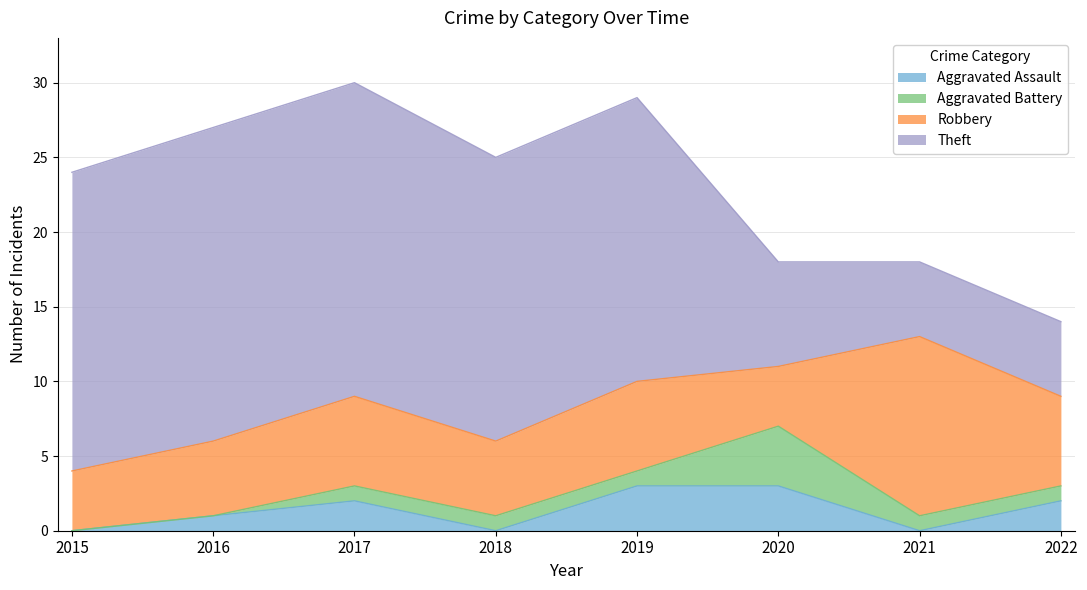

How many values in Aggravated Battery are above zero?

6